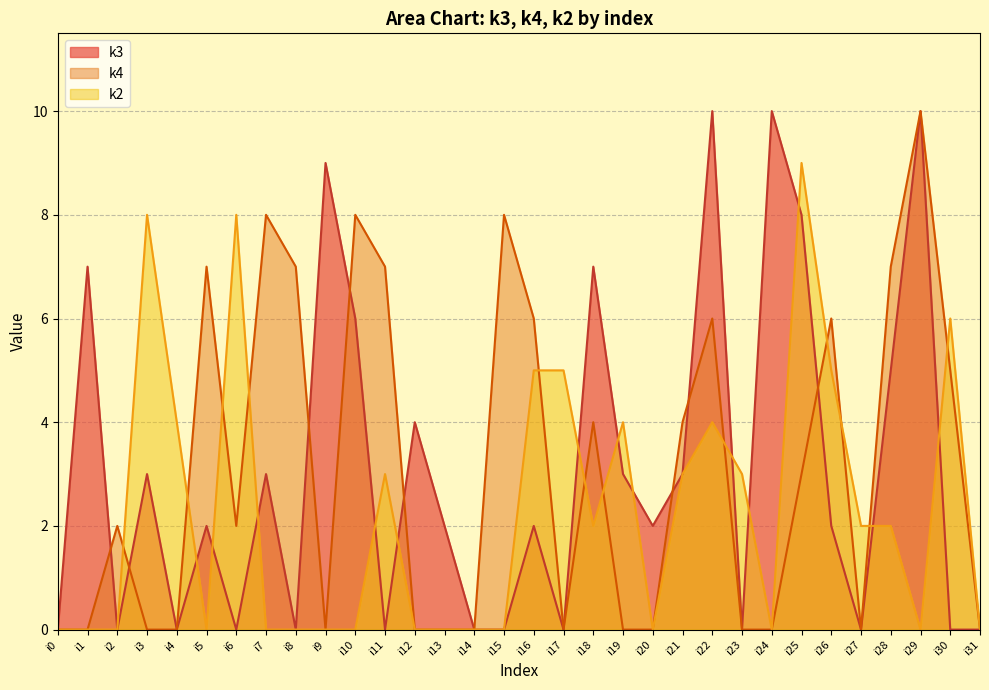

How many categories are shown in the chart?

32